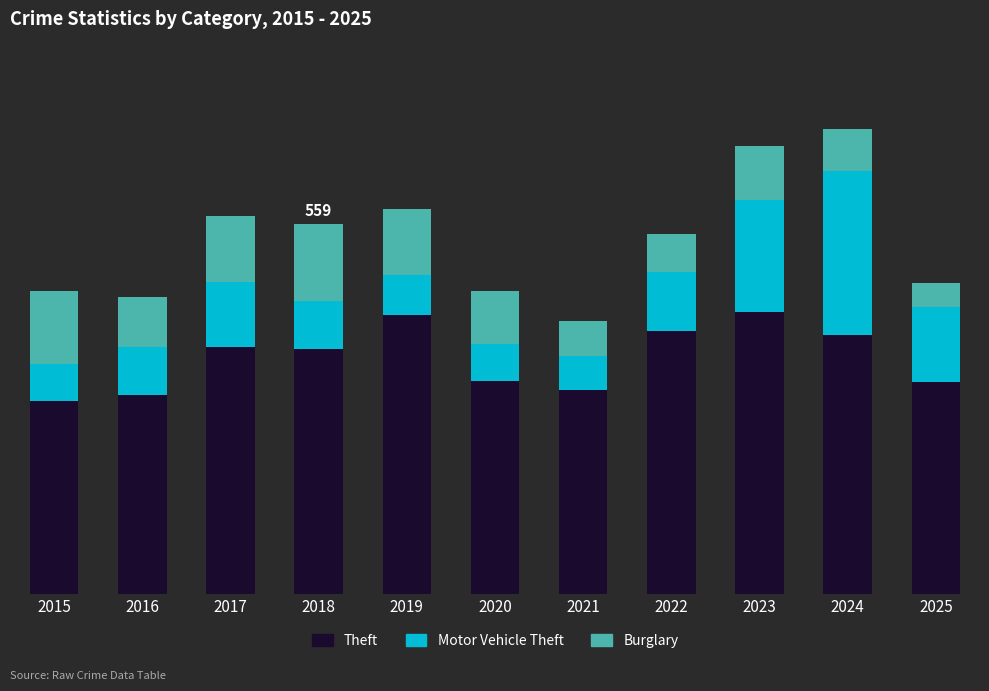

Are the bars grouped side by side (vs. stacked)?

No